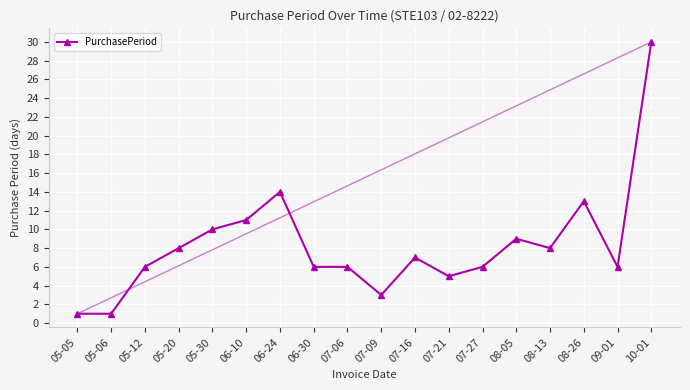

What is the greatest value displayed?

30